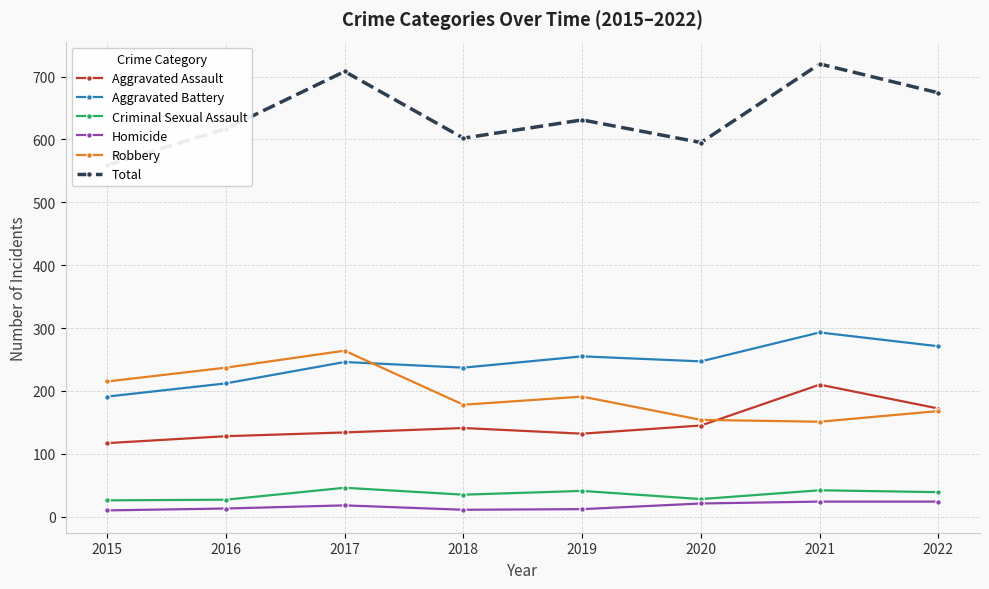

Which series changed the most between 2015 and 2019?

Total